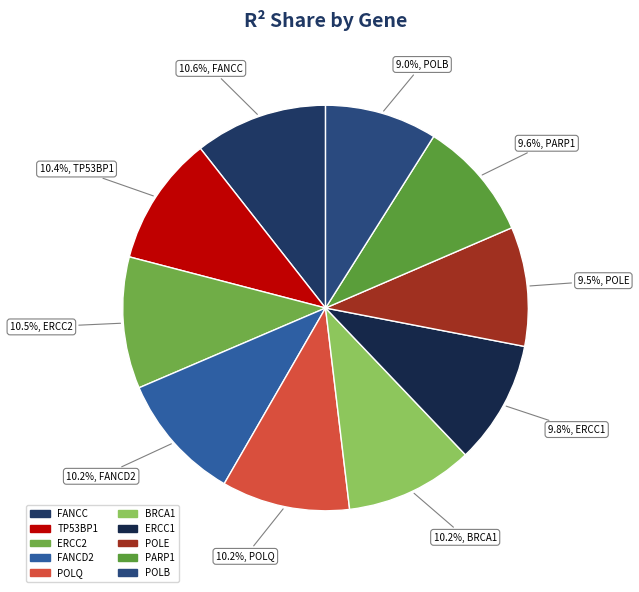

To the nearest percent, what is the difference between the largest and smallest slice percentages?

2%